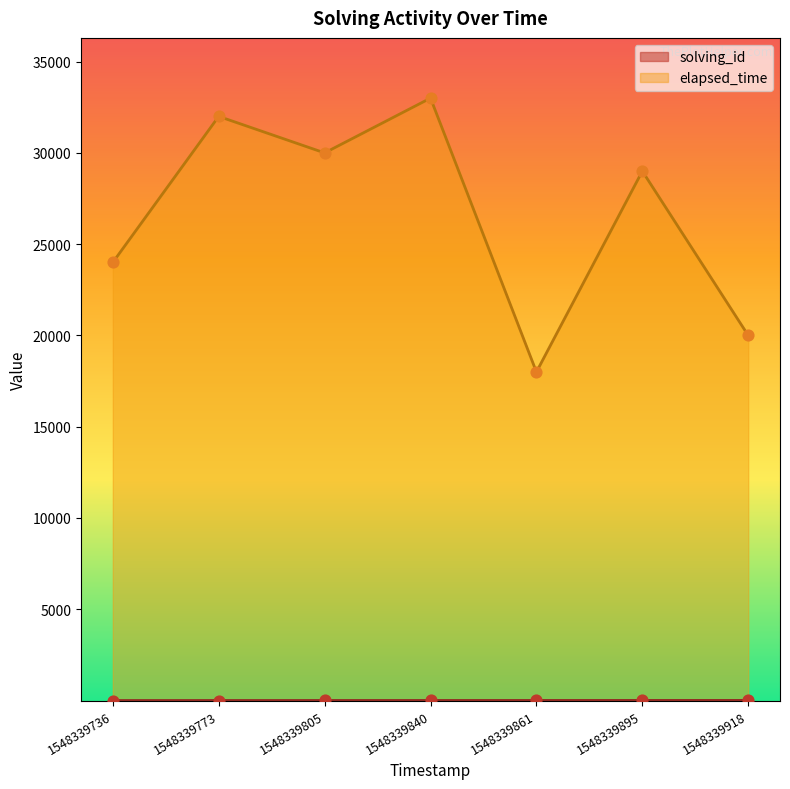

Which series has the widest spread of Y values?

elapsed_time